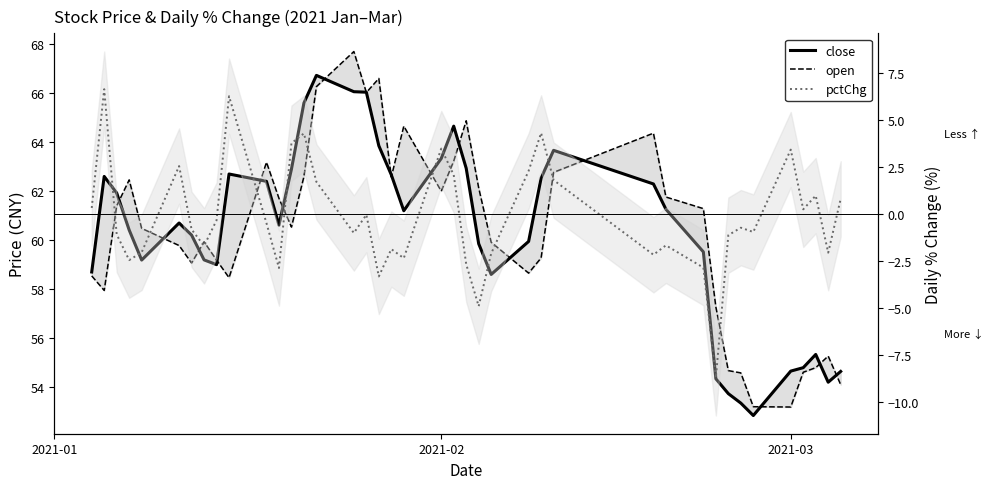

List the series in order of their peak value, highest first.

open, close, pctChg